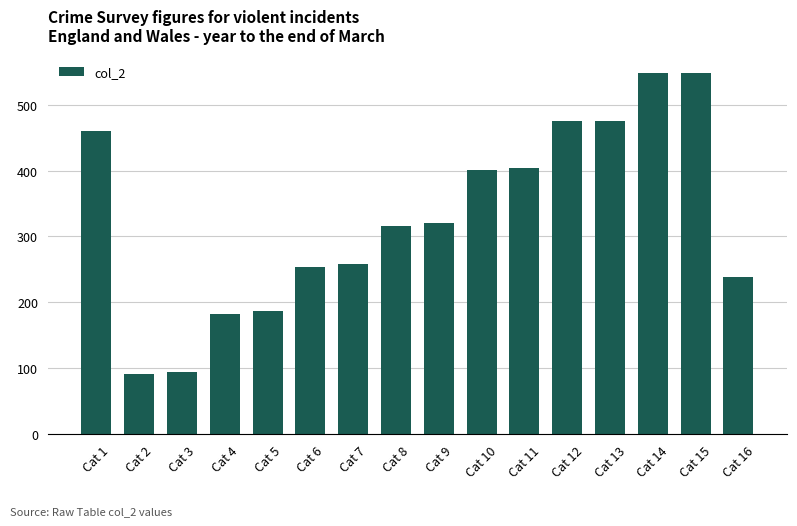

What is the minimum value shown in the chart?

91.1